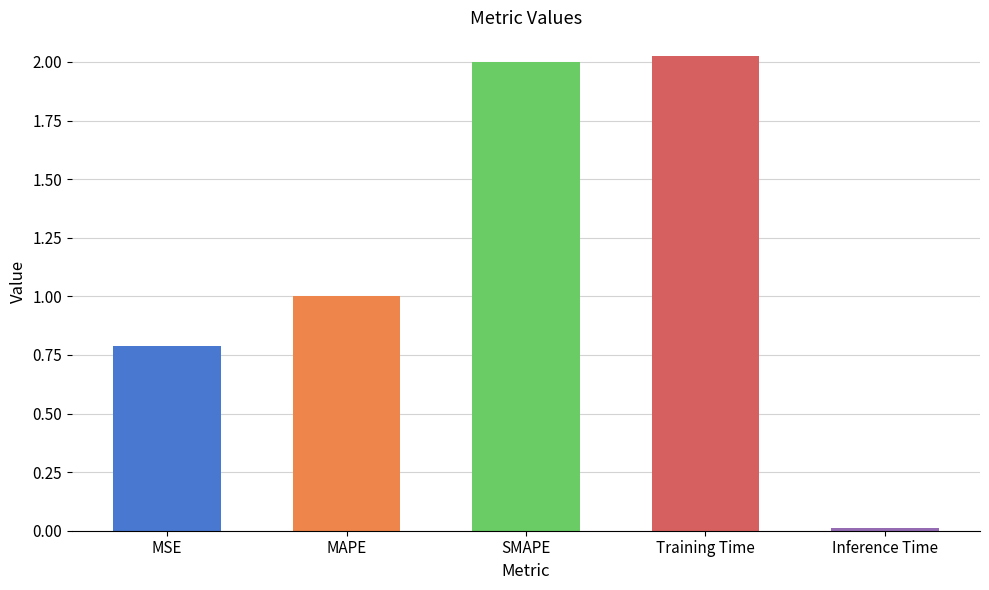

Is it true that the value at Training Time is 2.0?

True